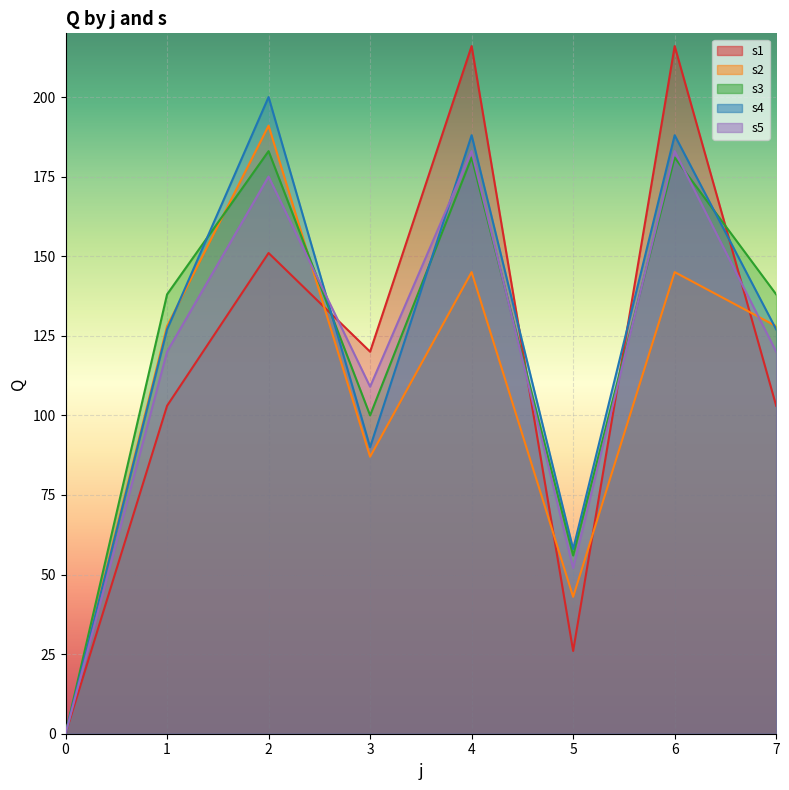

Between which two adjacent categories do s5 and s3 first intersect?

2 and 3